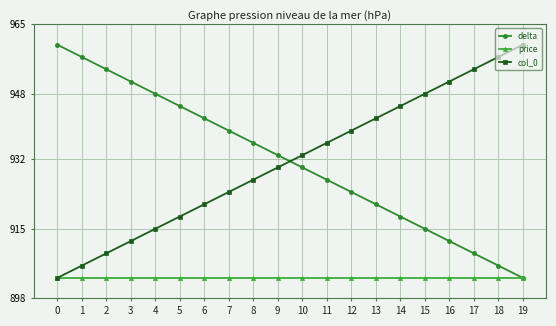

What is the value of the price point at the 19th from the left?

903